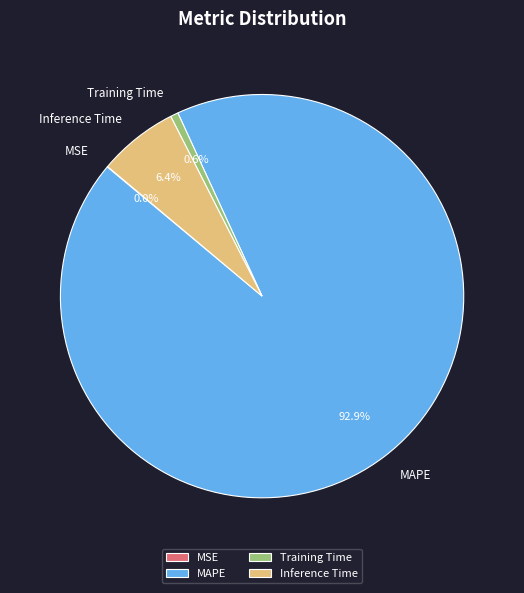

Which slice is the largest?

MAPE